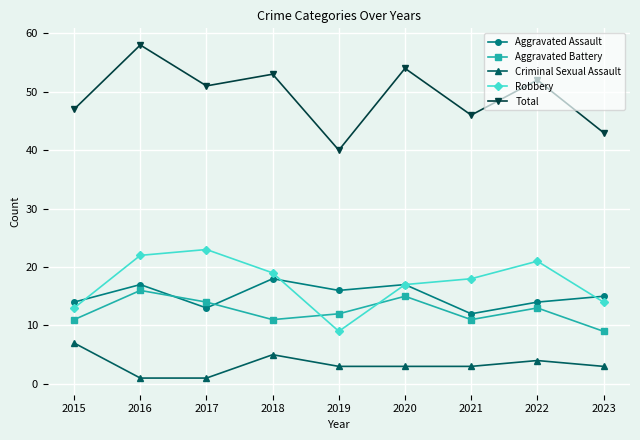

What are all the series names shown in the legend?

Aggravated Assault, Aggravated Battery, Criminal Sexual Assault, Robbery, Total